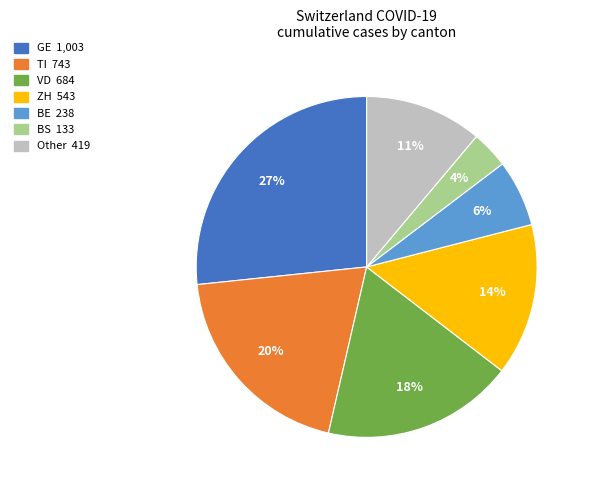

Is there a majority slice in this chart?

No